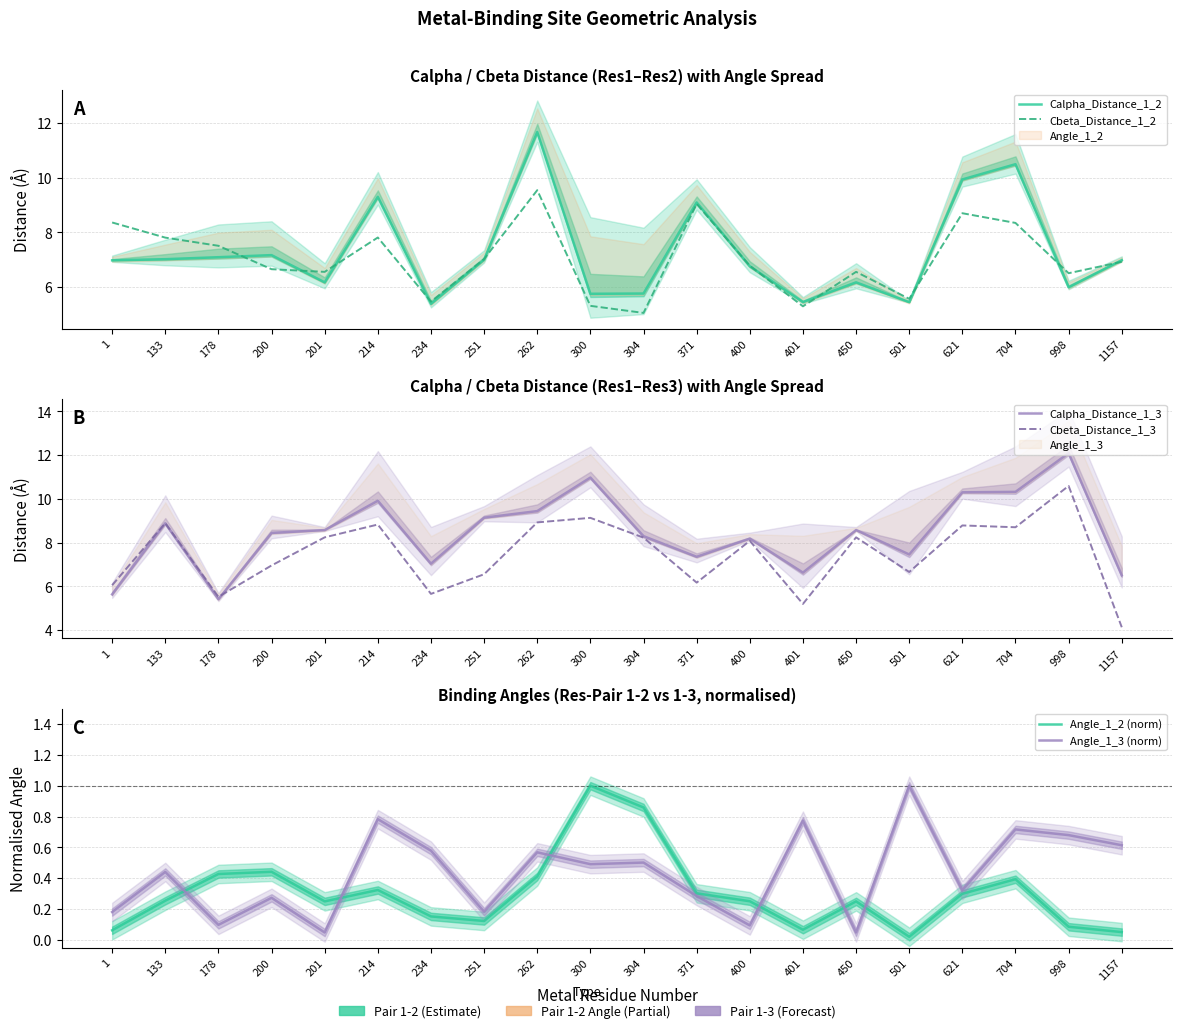

What is the difference between the maximum and minimum values in the Angle_1_2 (norm) series?

1.0